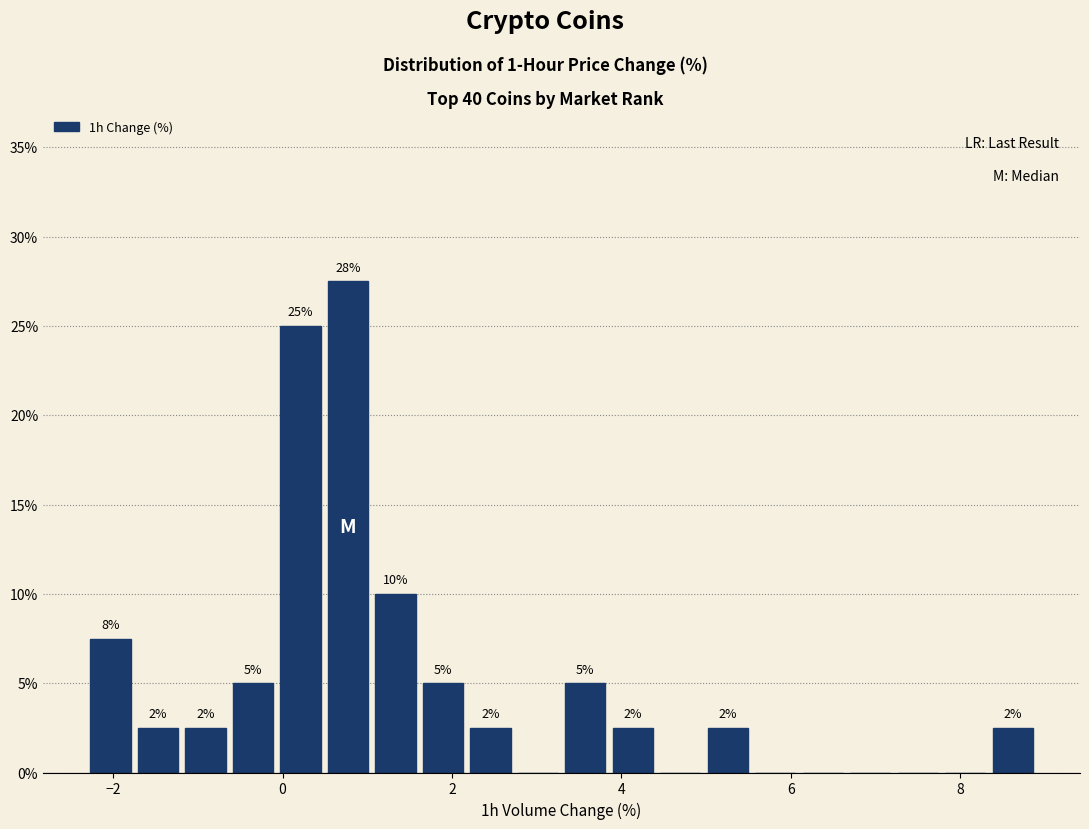

Read against the x-axis, roughly where is the centre of the tallest bar?

0.8